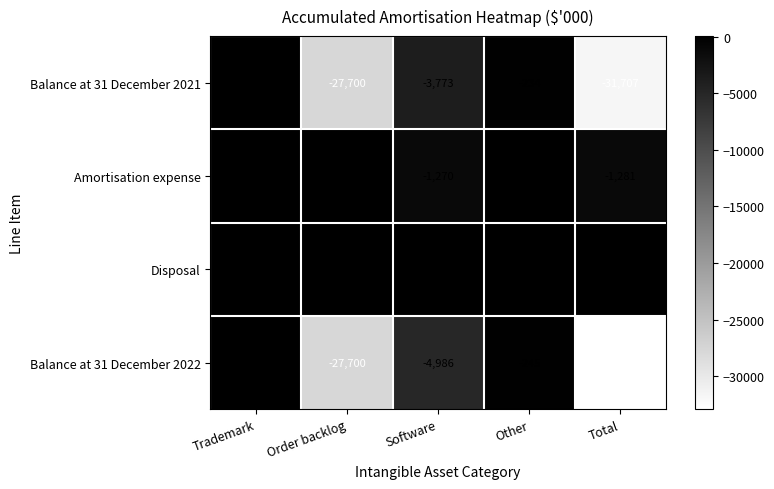

What is the difference between the Amortisation expense values at Software and Trademark?

1270